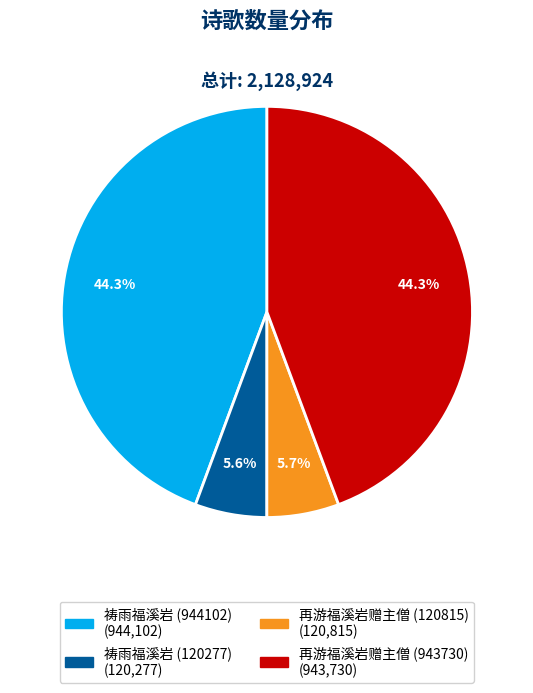

How many slices are in this pie chart?

4